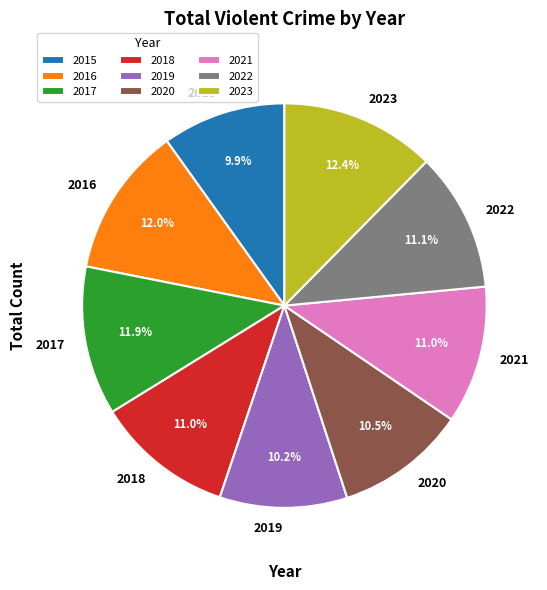

To the nearest percent, what percentage of the pie is 2023?

12%